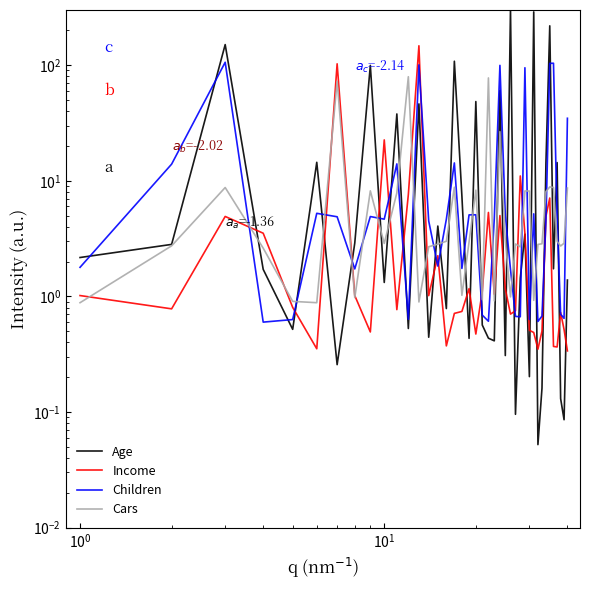

How many interior local valleys does the Children series have?

11